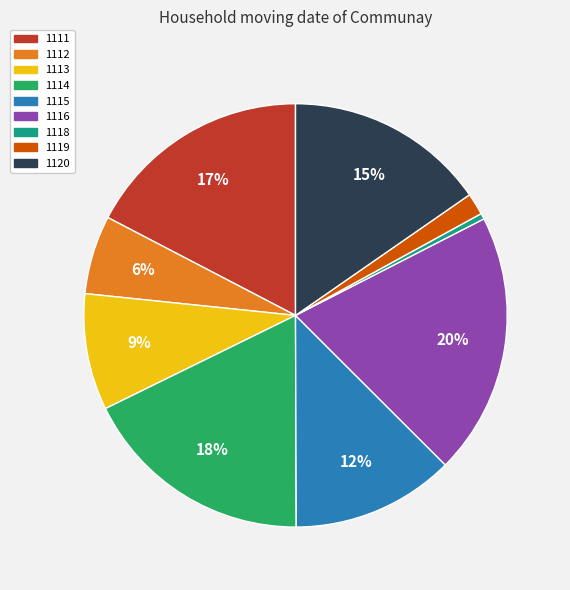

What is the largest slice in the pie chart?

1116